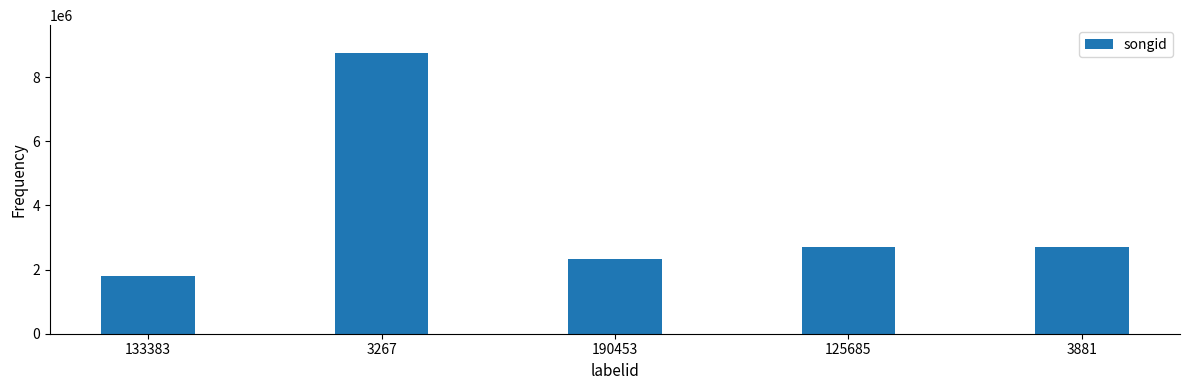

Count the number of categories in the chart.

5